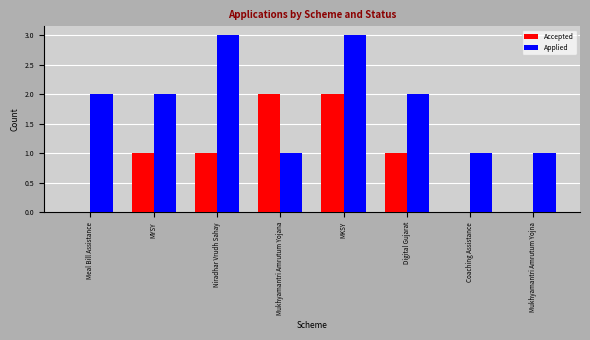

What is the average value of the Applied series?

2